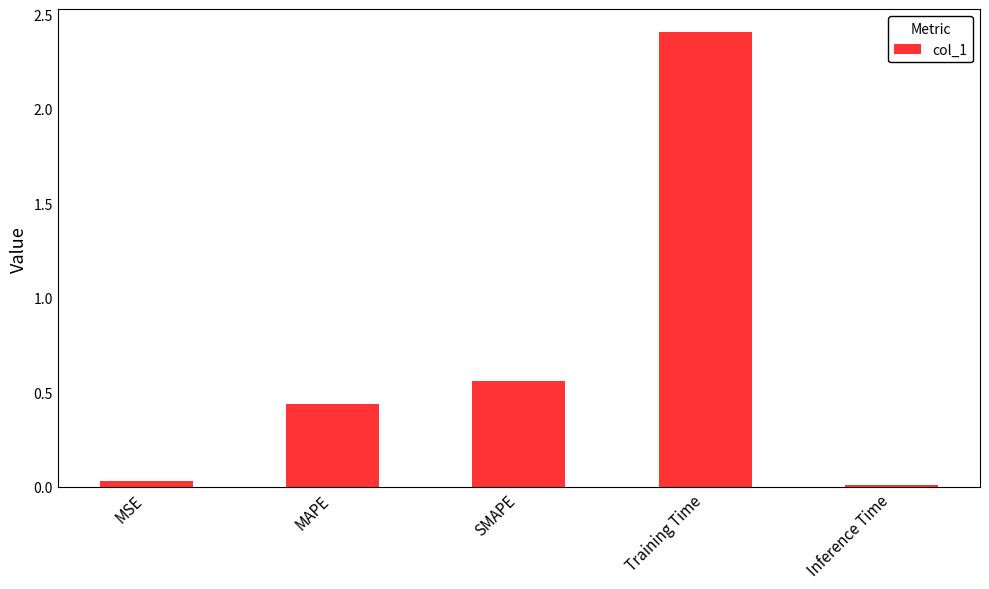

Which label corresponds to the largest value in the chart?

Training Time